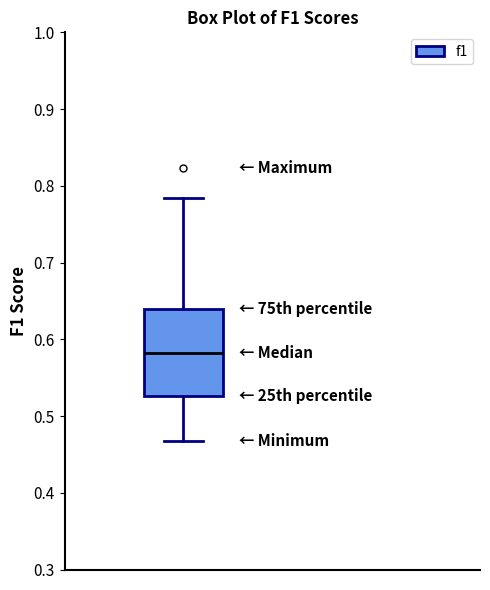

Where does the lower whisker of the box end on the y-axis? The values are not printed on the chart, so give them approximately, as read against the axis.

0.47